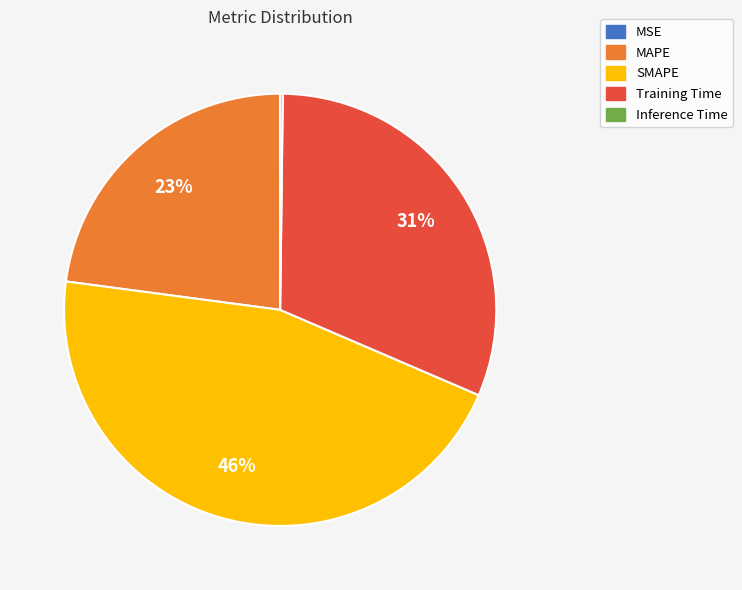

The Training Time slice represents 20% of the pie. True or false?

False